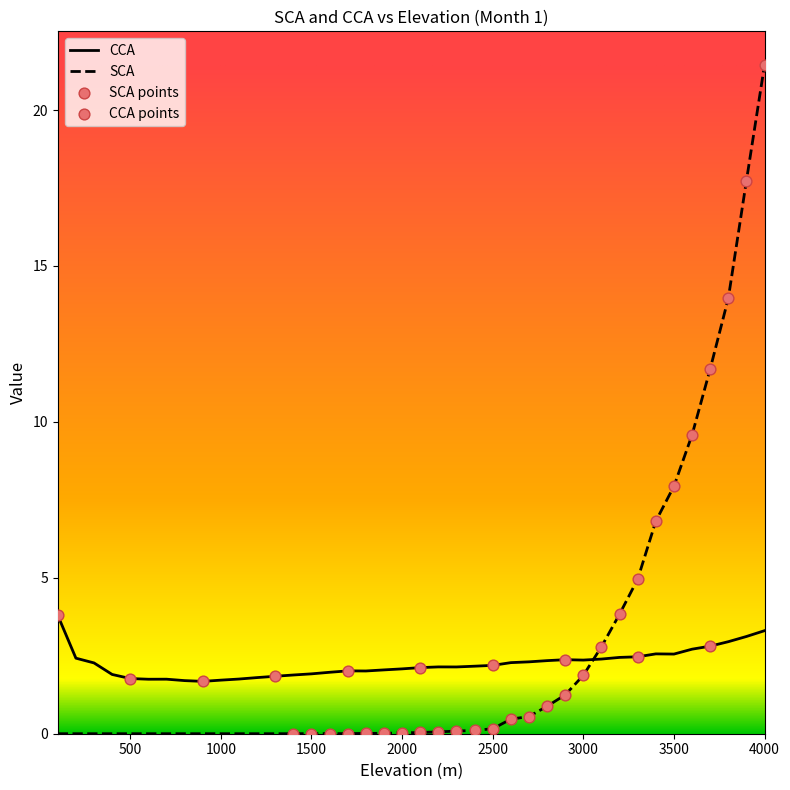

Which series has the widest spread of values?

SCA